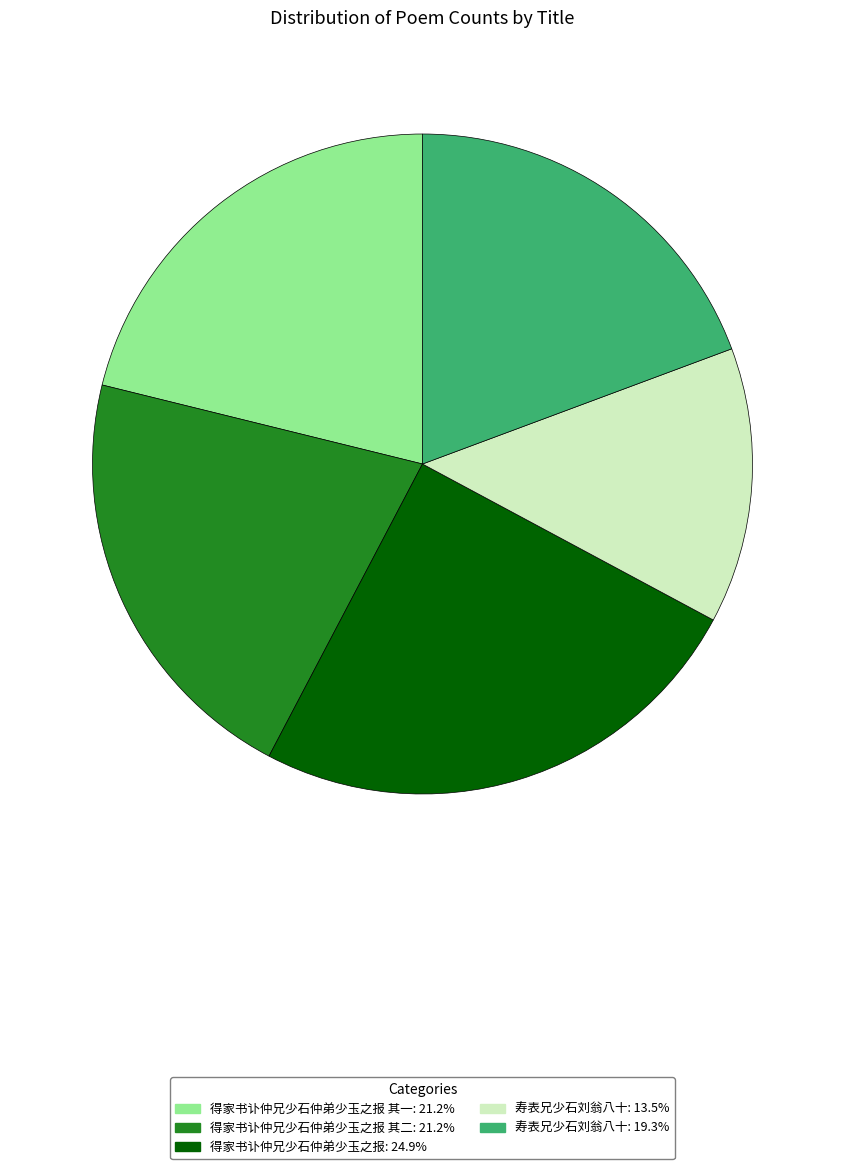

Is there a majority slice in this chart?

No